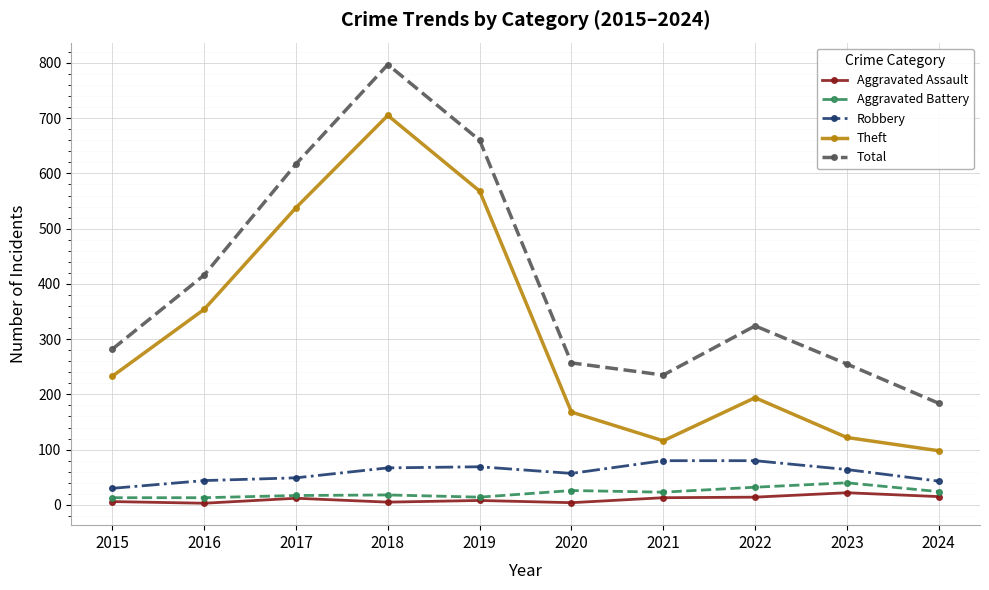

What is the difference between the Aggravated Assault values at 2017 and 2022?

2